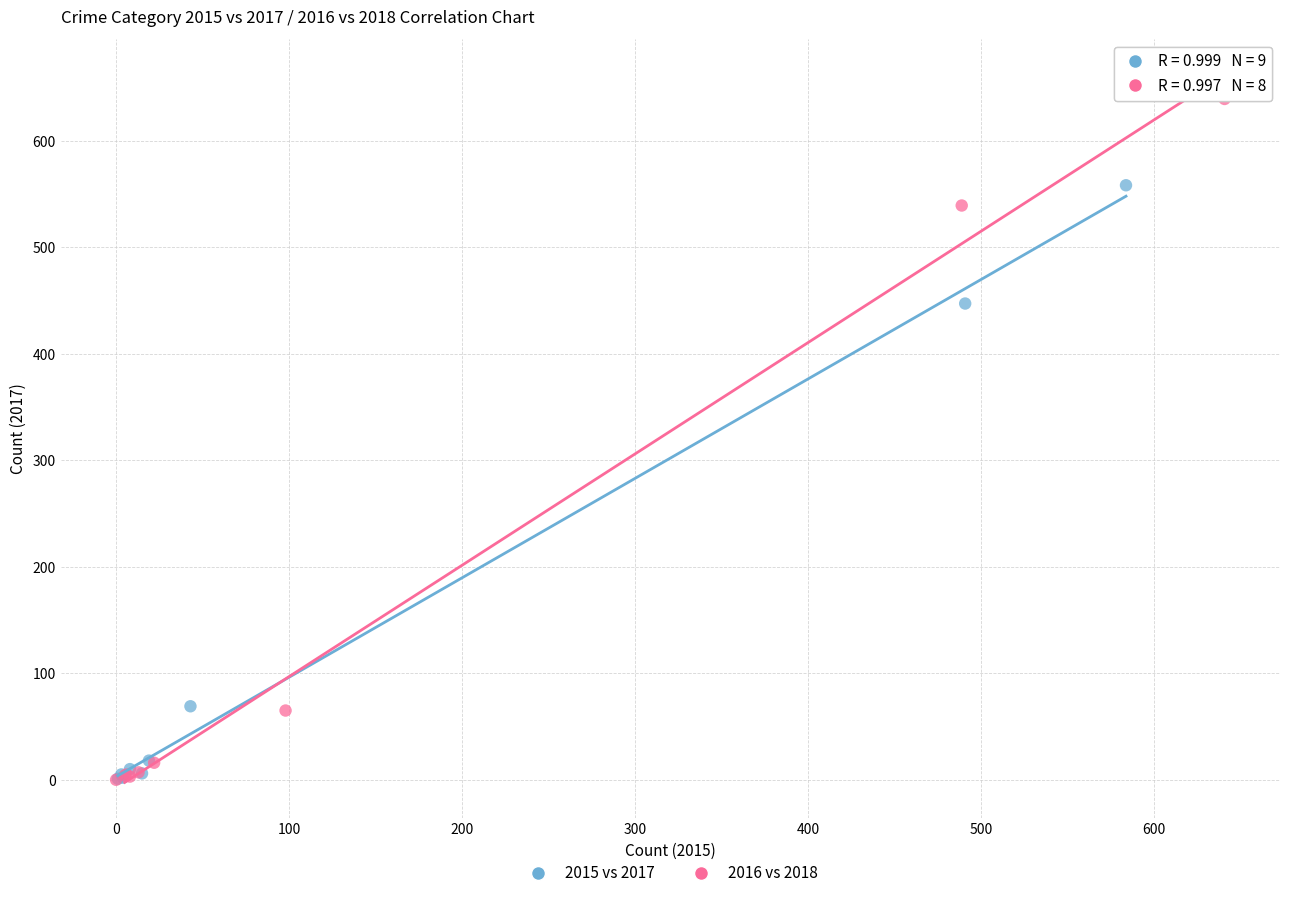

Which series has the widest spread of Y values?

2016 vs 2018